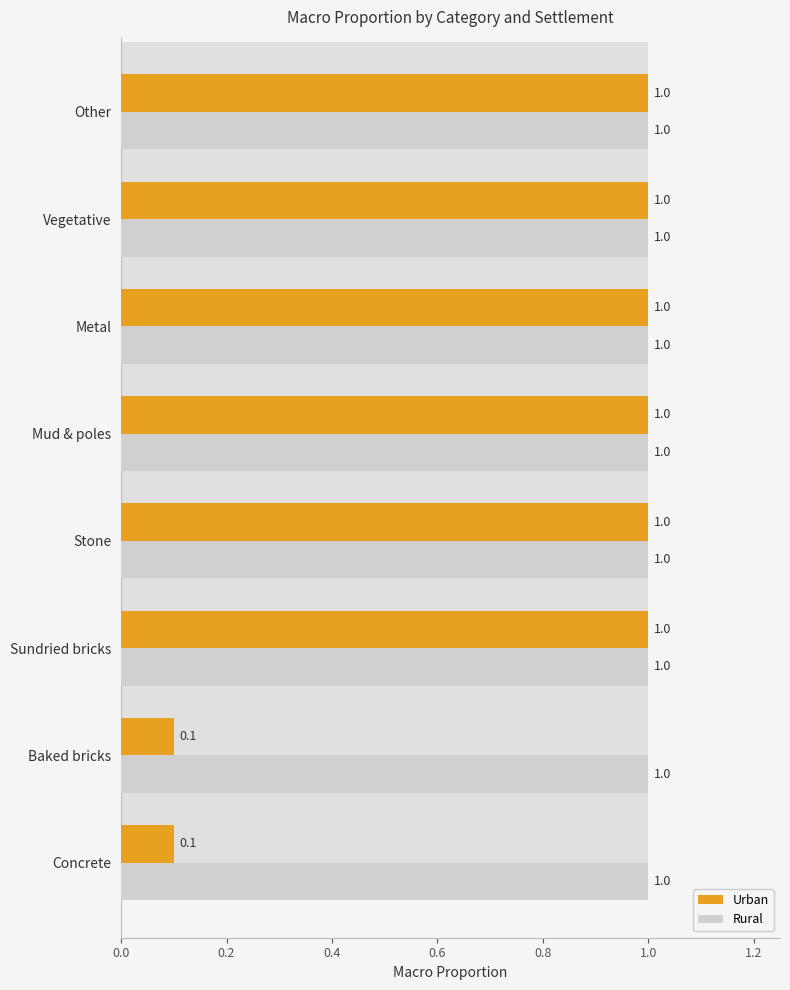

What position from the left is 0.8?

5